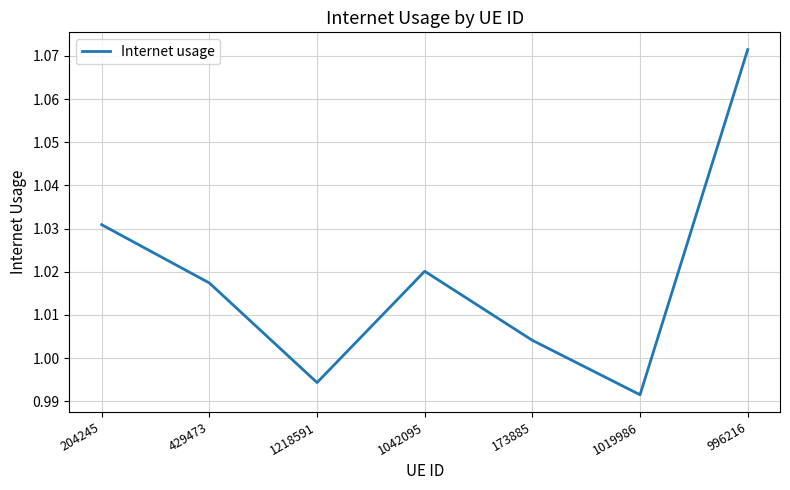

How many values are below 1?

2